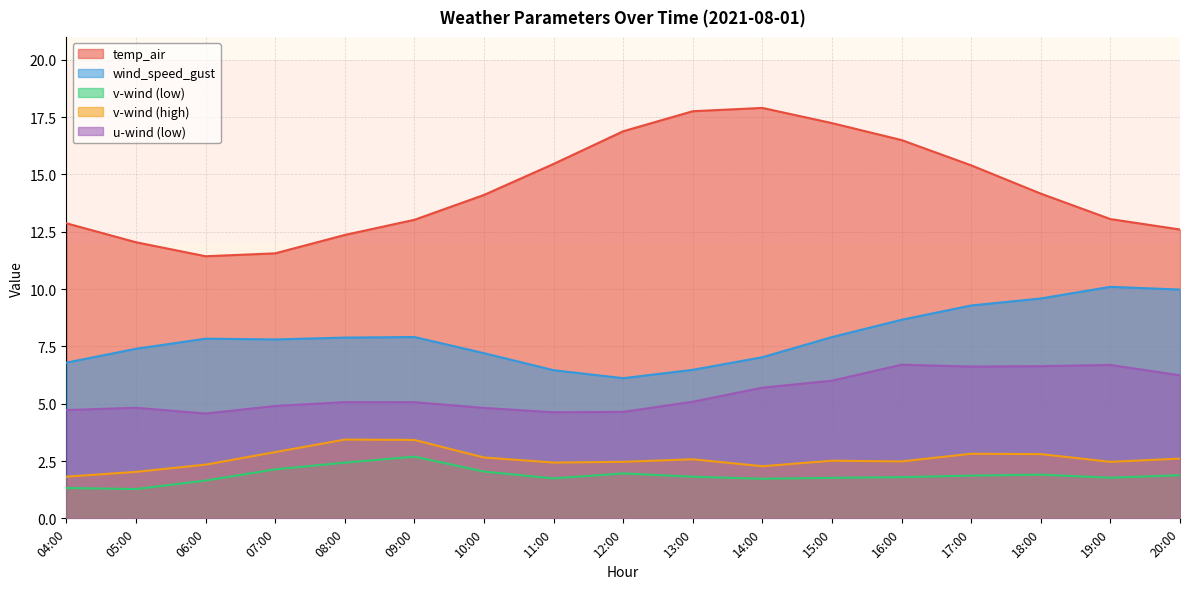

At which label does u-wind (low) first exceed 5?

08:00